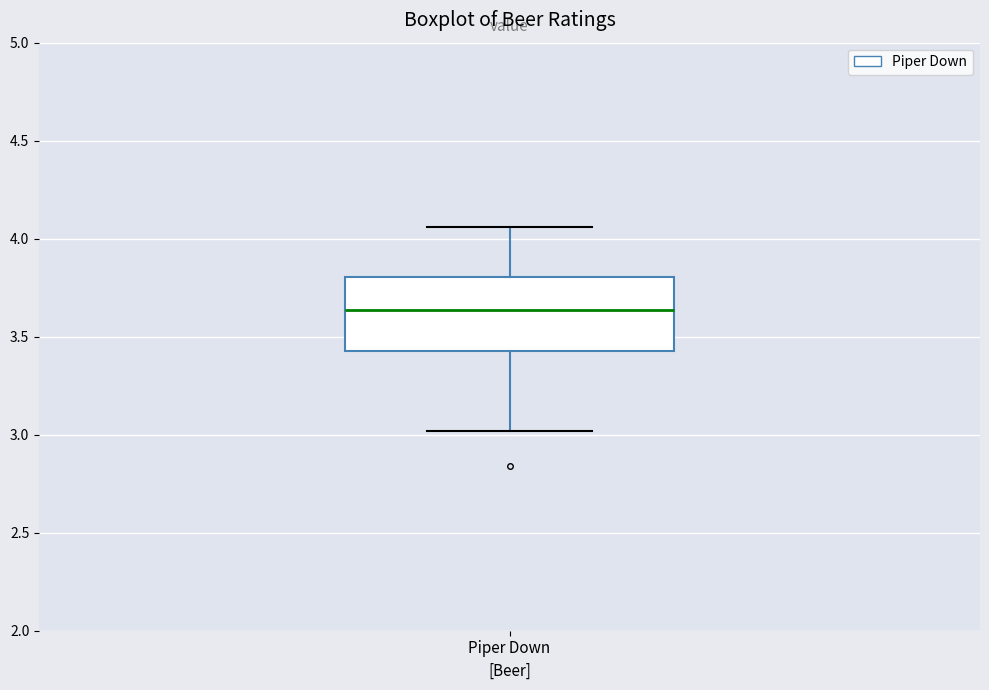

Transcribe this box plot: give where the median line is, the range the box spans, and where the two whiskers end, as read against the y-axis. The values are not printed on the chart, so give them approximately, as read against the axis.

median 3.65, box 3.45 to 3.80, whiskers 3.00 to 4.05